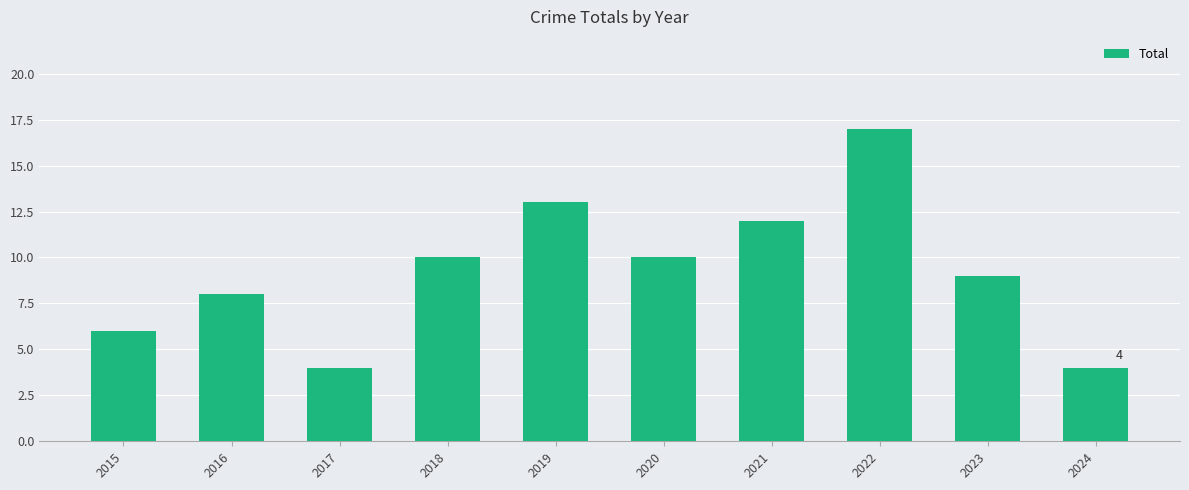

What is the minimum value shown in the chart?

4